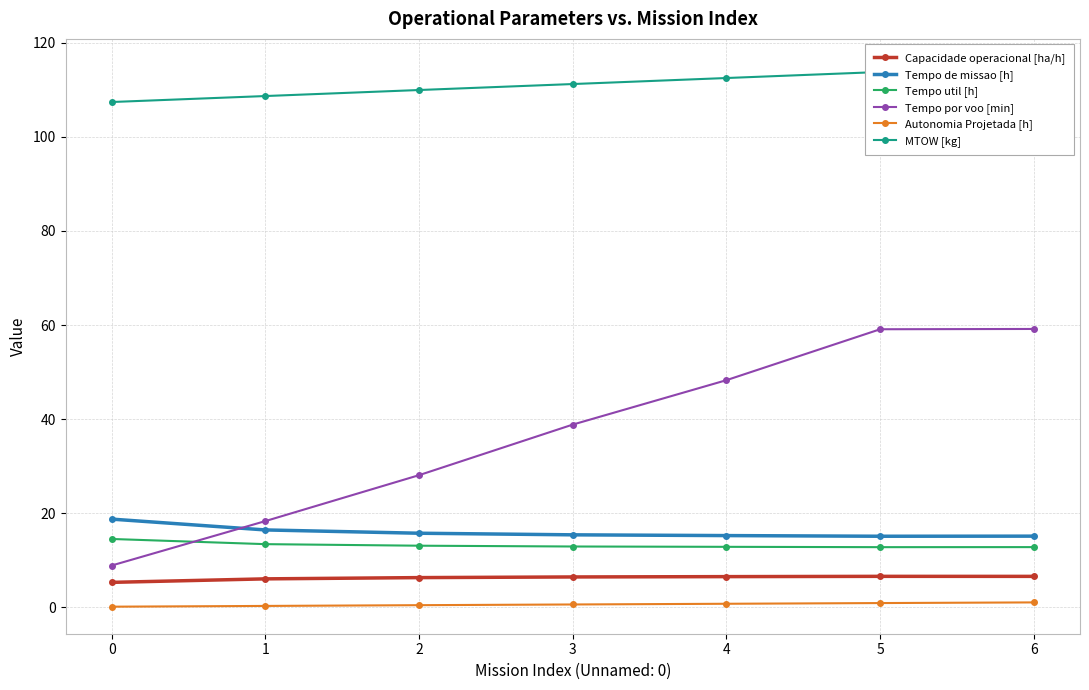

What is the sum of the Tempo de missao [h] values at 5 and 2?

30.9